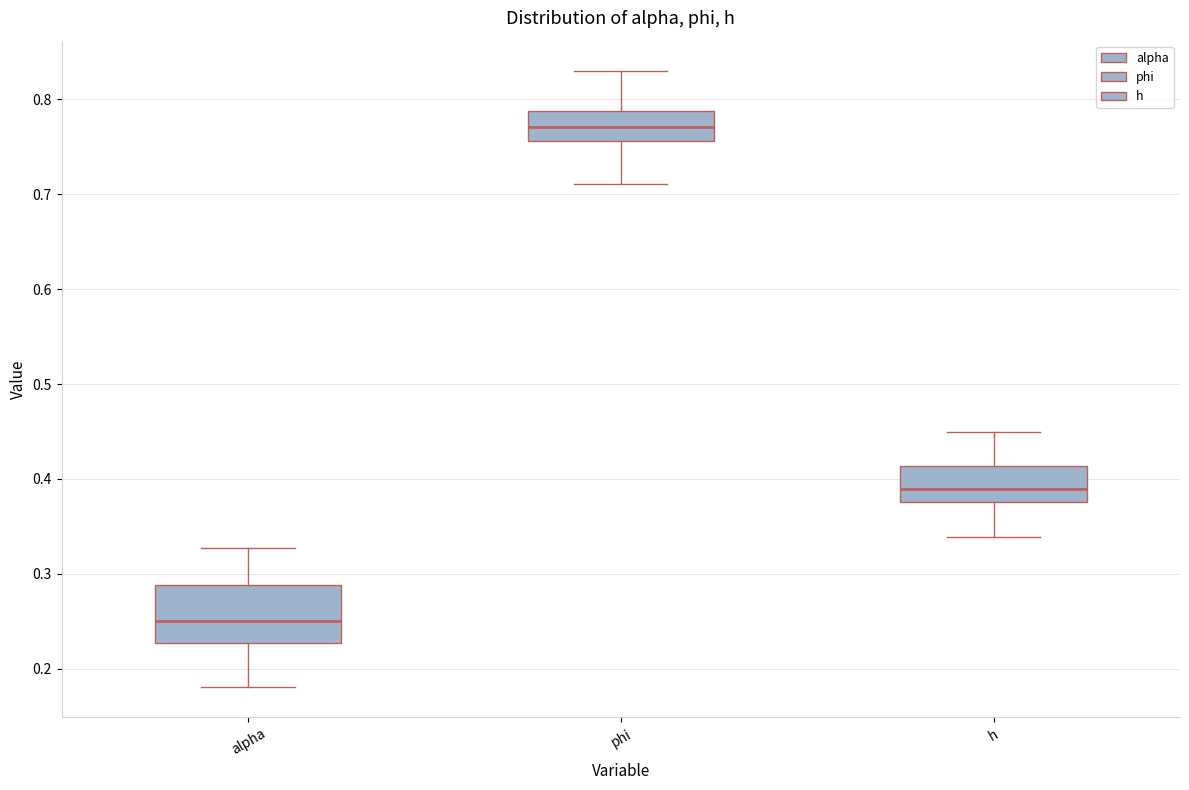

Where does the upper whisker of the box for alpha end on the y-axis? The values are not printed on the chart, so give them approximately, as read against the axis.

0.33